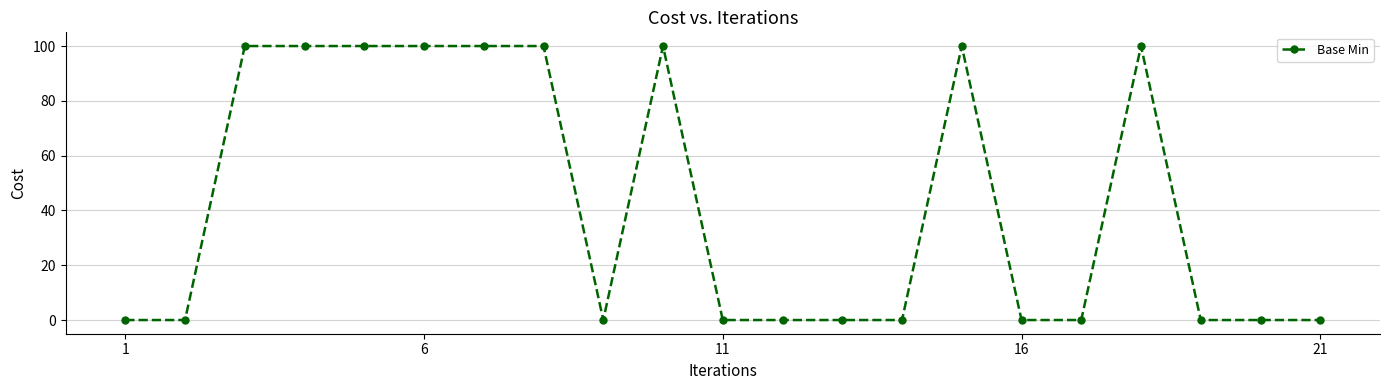

True or false: there are more than 2 points higher than both neighbors.

True